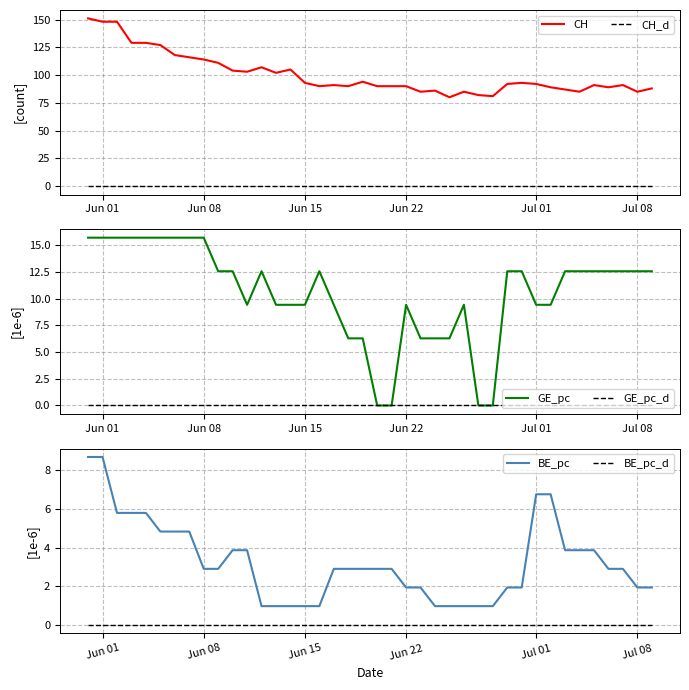

True or false: BE_pc_d and CH intersect in this chart.

False